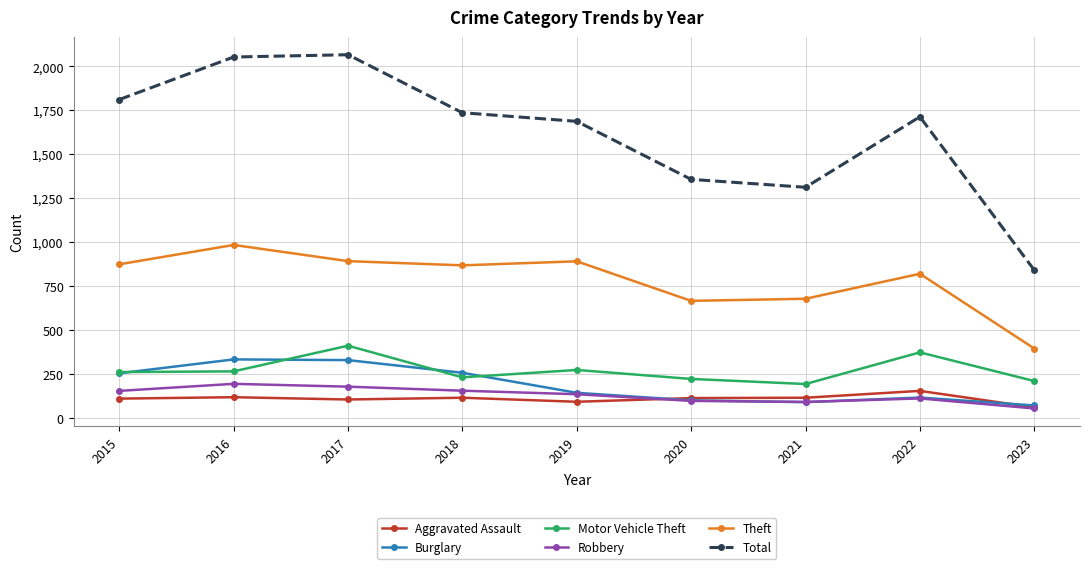

How many data points in Robbery are less than 135?

4